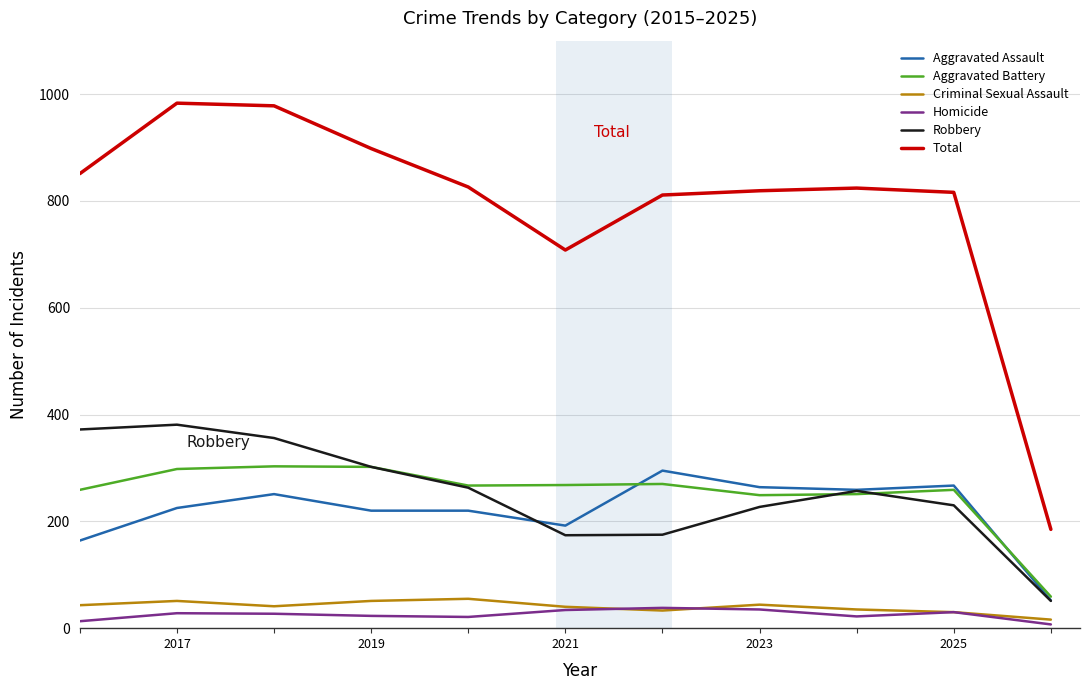

True or false: Total and Homicide intersect in this chart.

False